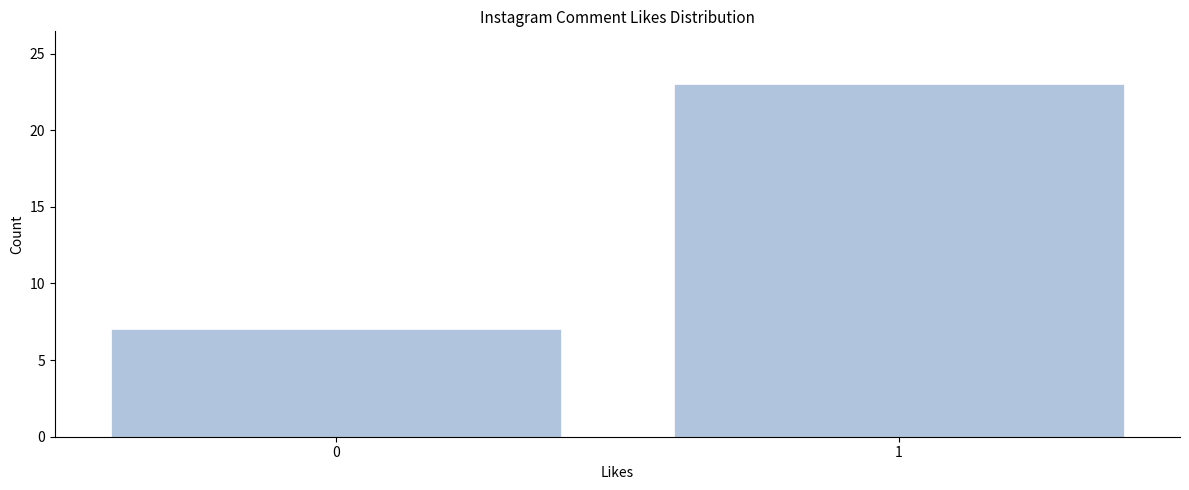

Reading left to right, transcribe all the data shown in this chart.

7	23